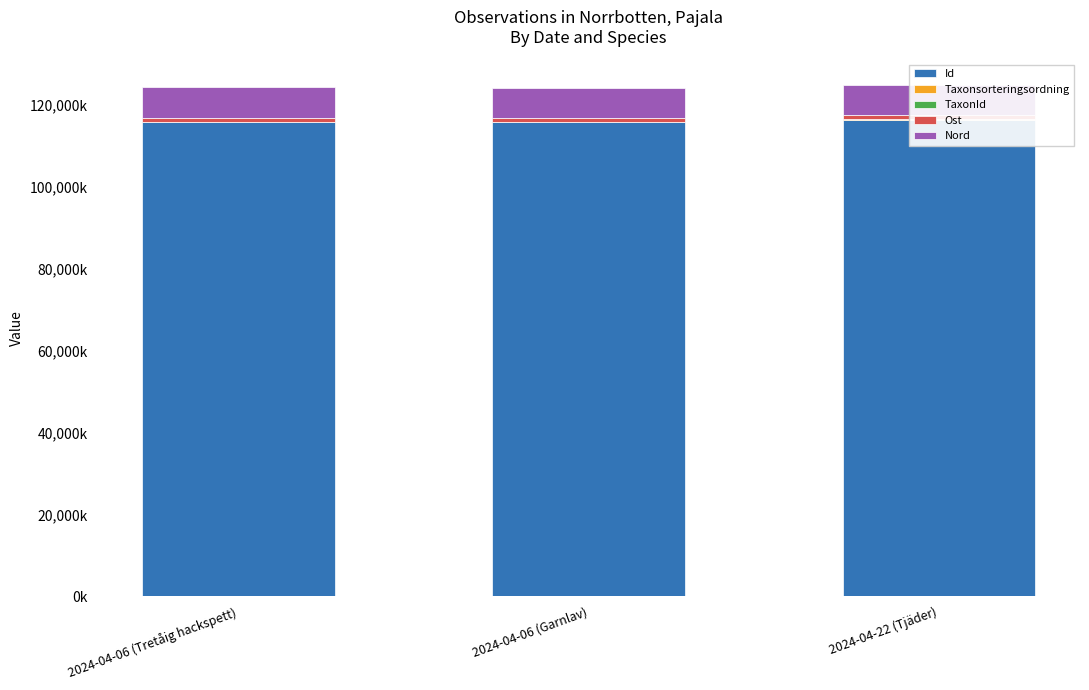

At which category is the sum across all series the highest?

2024-04-22 (Tjäder)